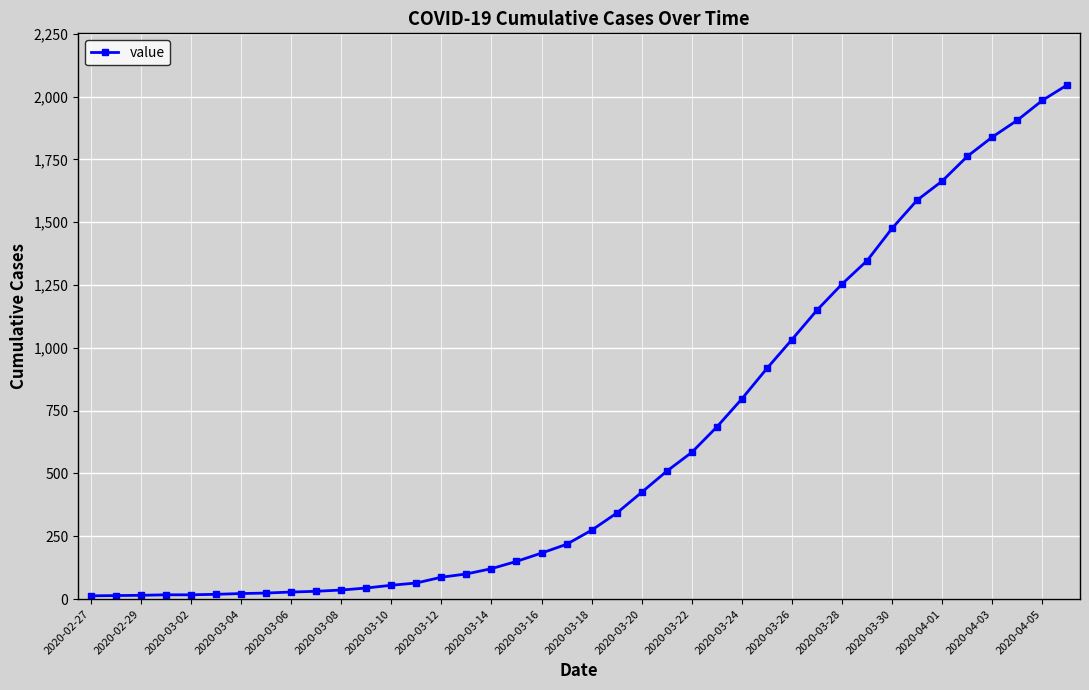

Does the chart have visible grid lines?

Yes